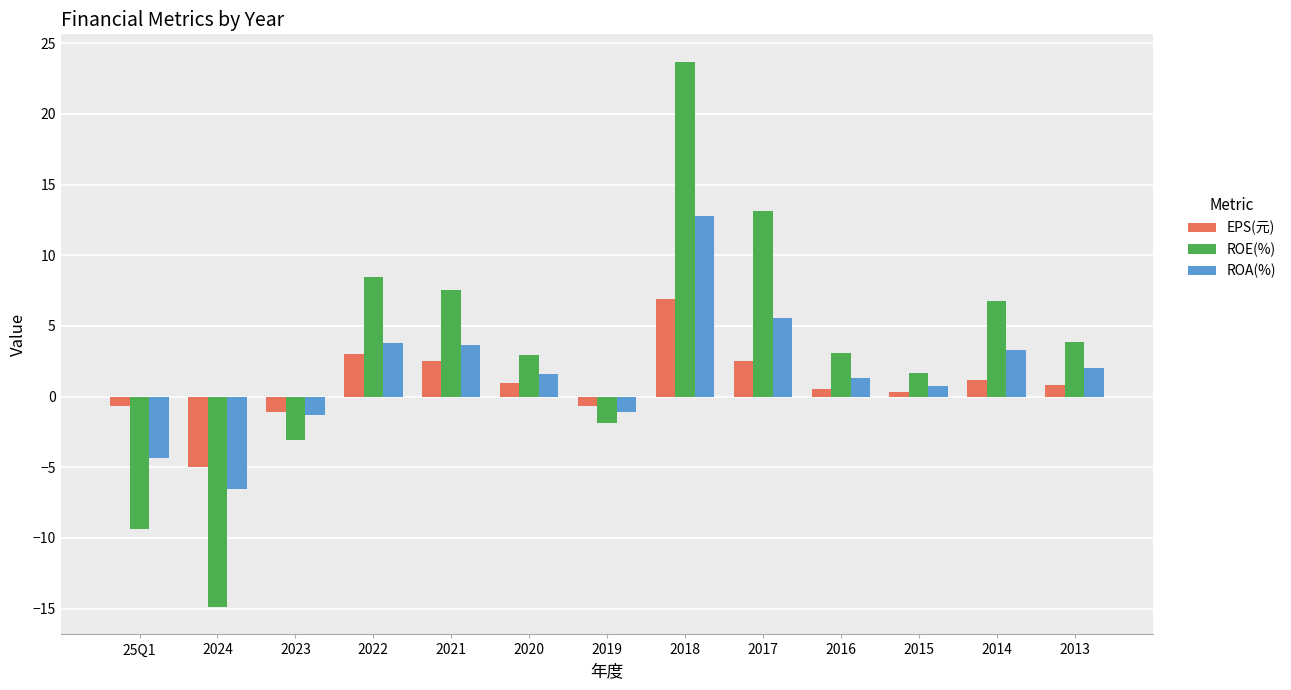

What is the minimum value shown in the chart?

-14.9